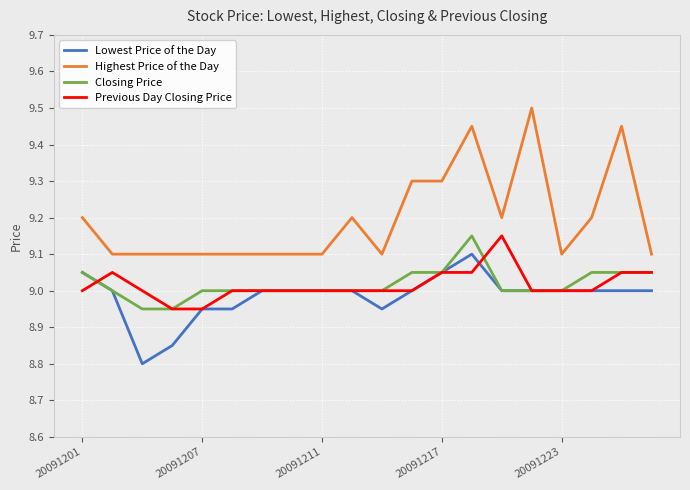

Which series has the largest range (max minus min)?

Highest Price of the Day